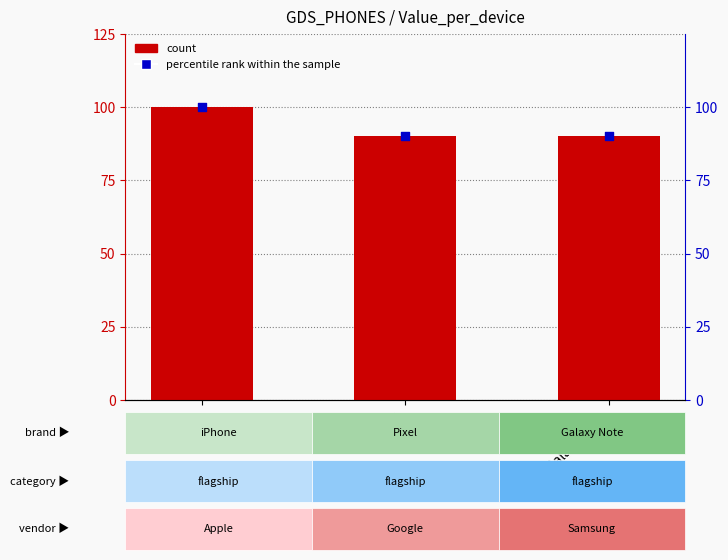

Which series has the largest total across all categories?

Value